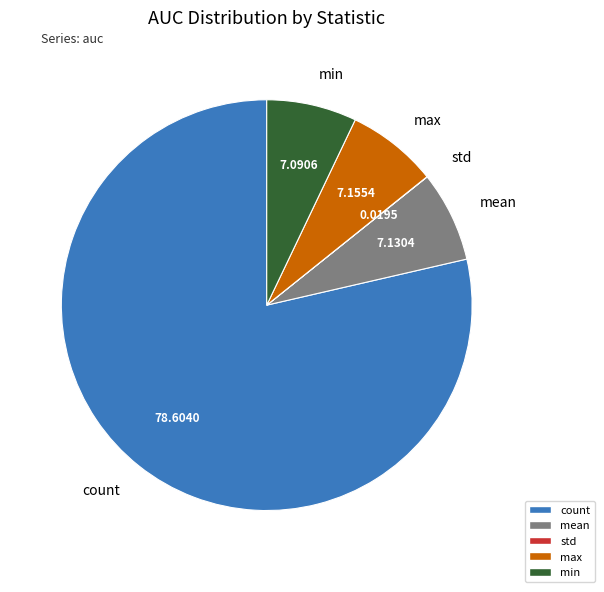

Which slice represents more than half of the pie?

count